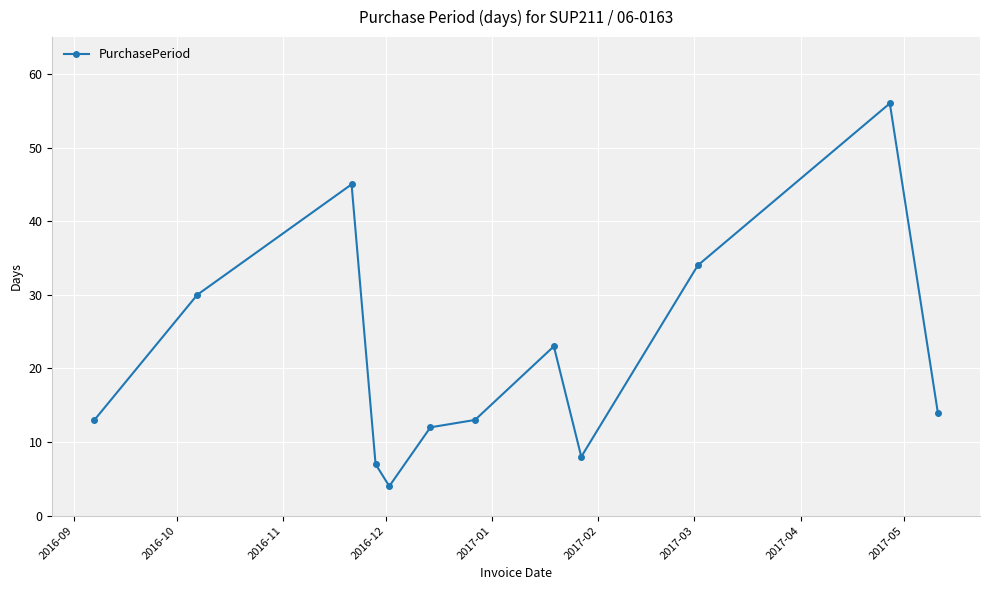

True or false: there are more than 1 points higher than both neighbors.

True